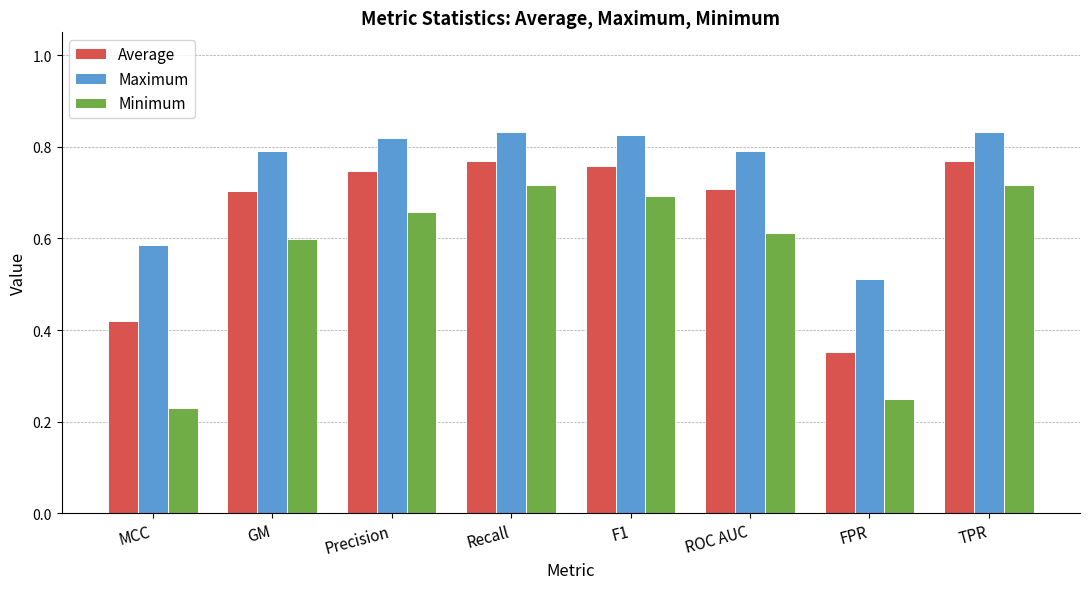

Rank the series at TPR from highest to lowest value.

Maximum, Average, Minimum